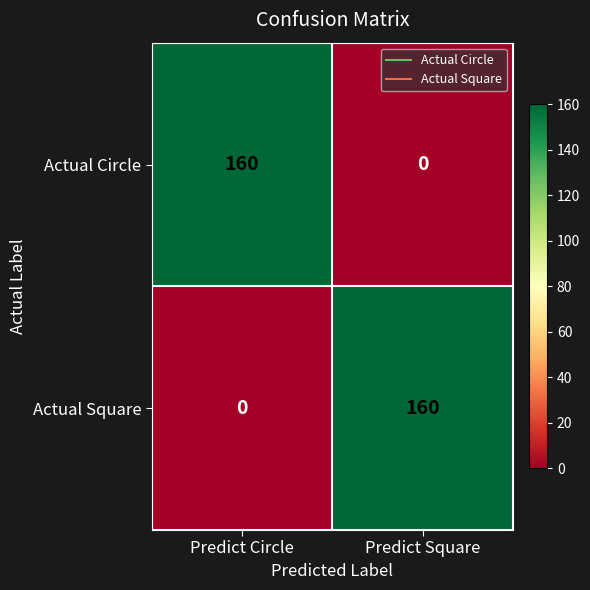

At Predict Circle, list the series in order from largest to smallest.

Actual Circle, Actual Square